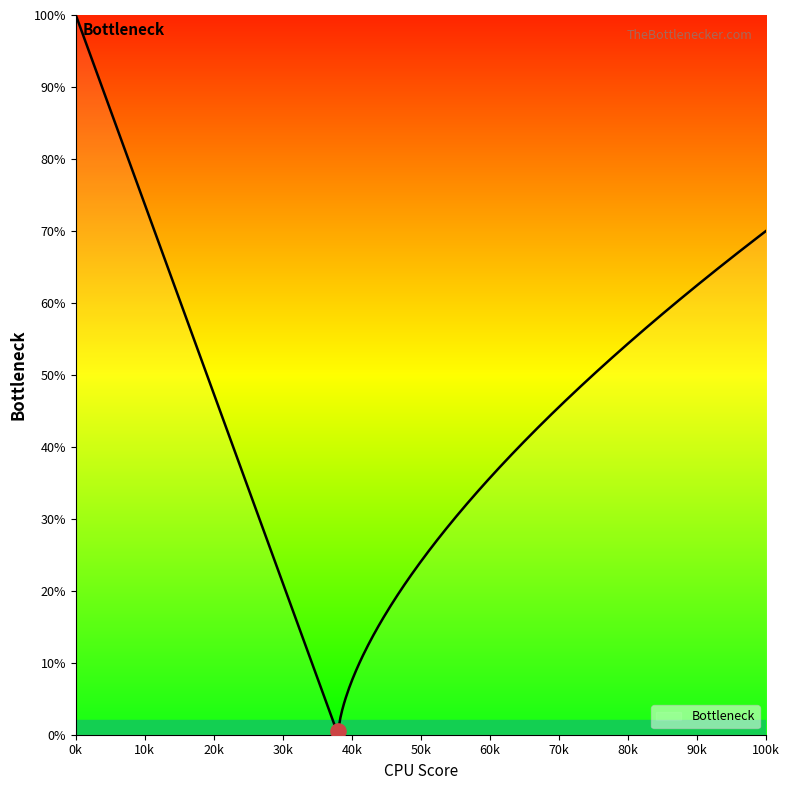

Which has a higher value, 214 or 202?

214